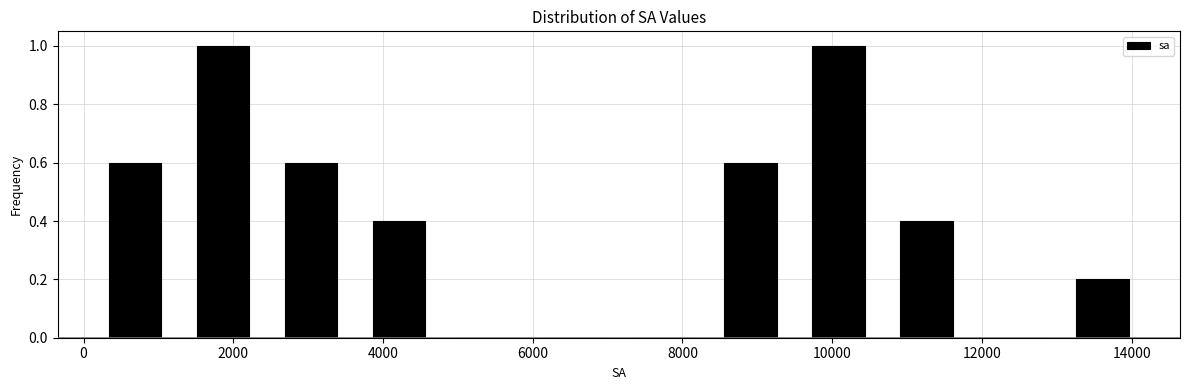

How tall is the bar that spans 2400 to 3600 on the x-axis? Neither the bar edges nor the heights are printed on the chart, so give them approximately, as read against the axes.

0.6